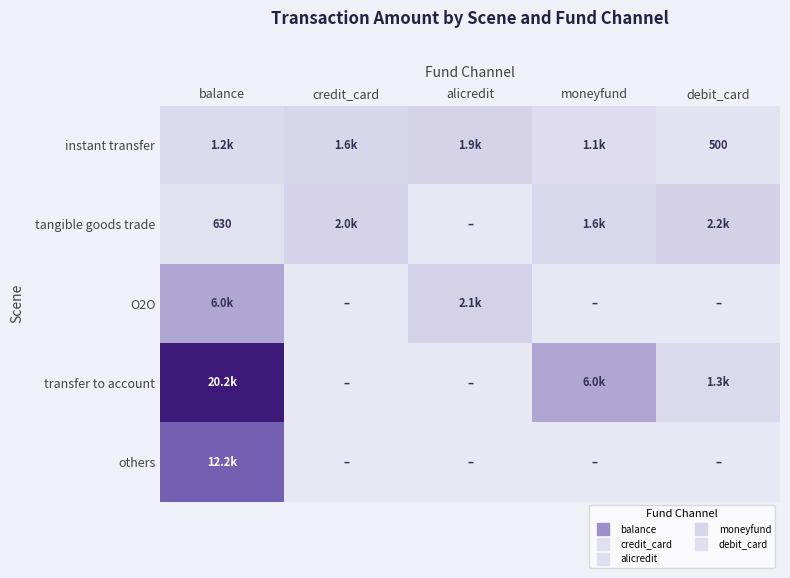

At which label does transfer to account reach its peak?

balance